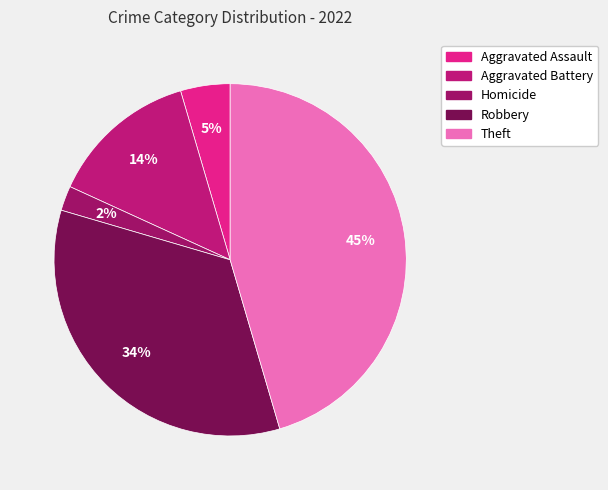

Count the number of slices in the pie.

5